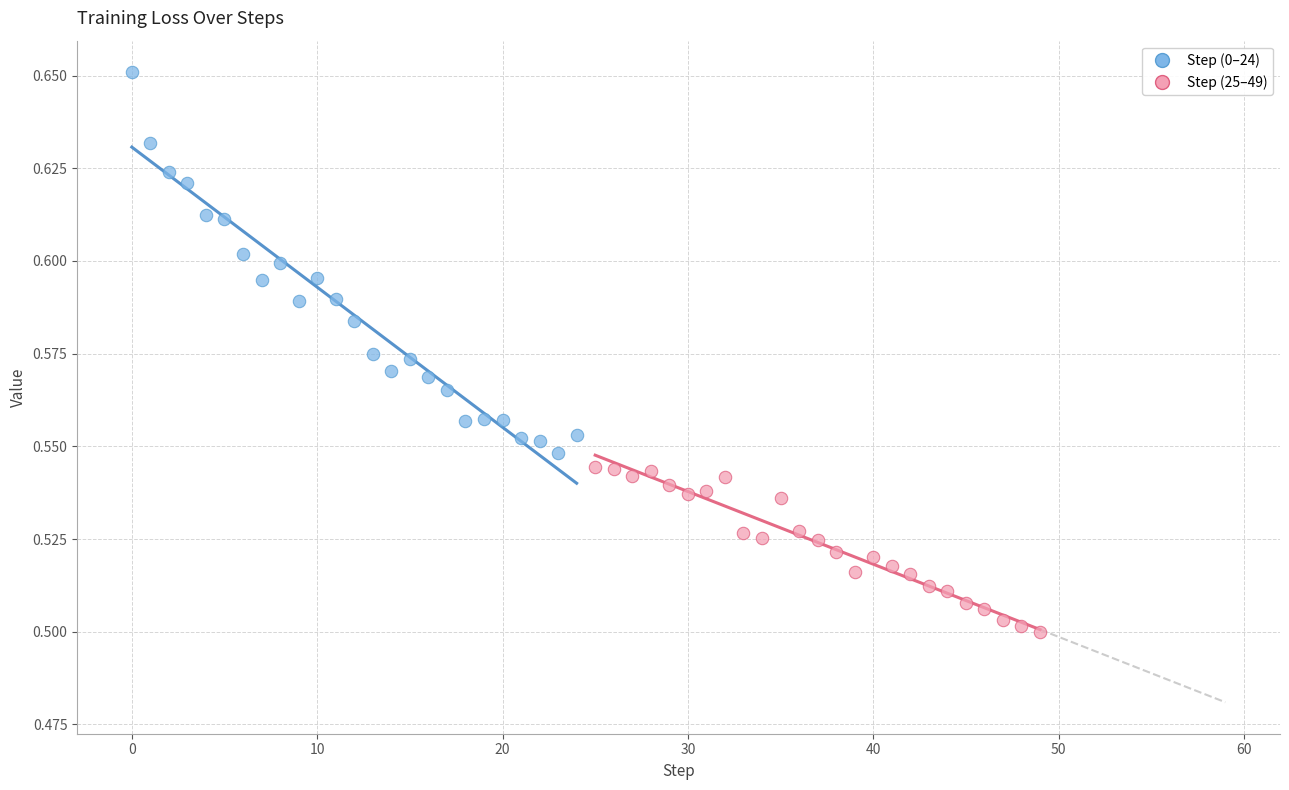

Which series has the largest Y range (max minus min)?

Step (0–24)